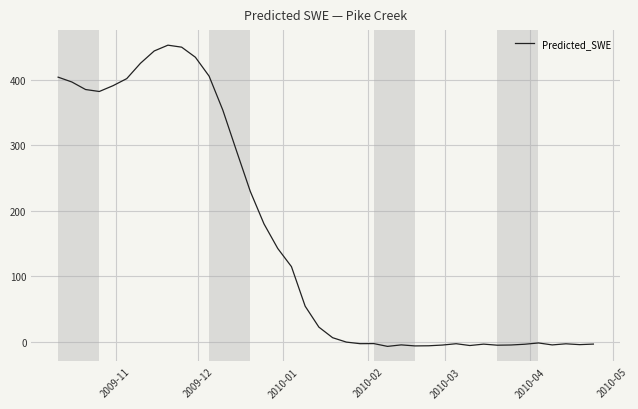

What is the maximum value shown in the chart?

452.4